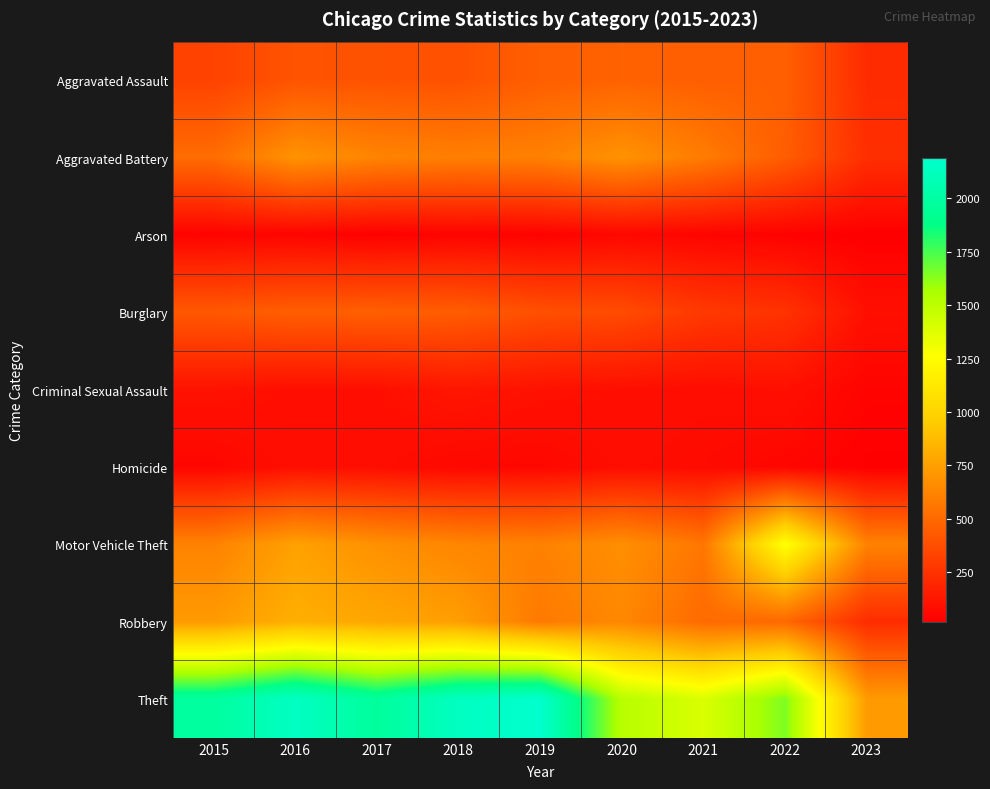

How many data points does each series have?

9